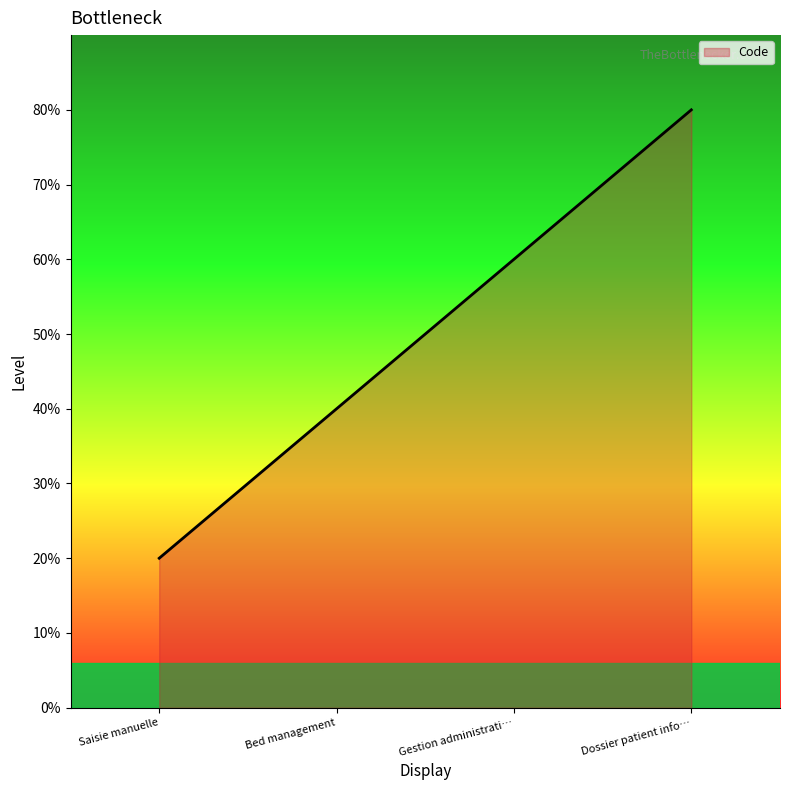

What is the label of the 4th point from the right?

Saisie manuelle